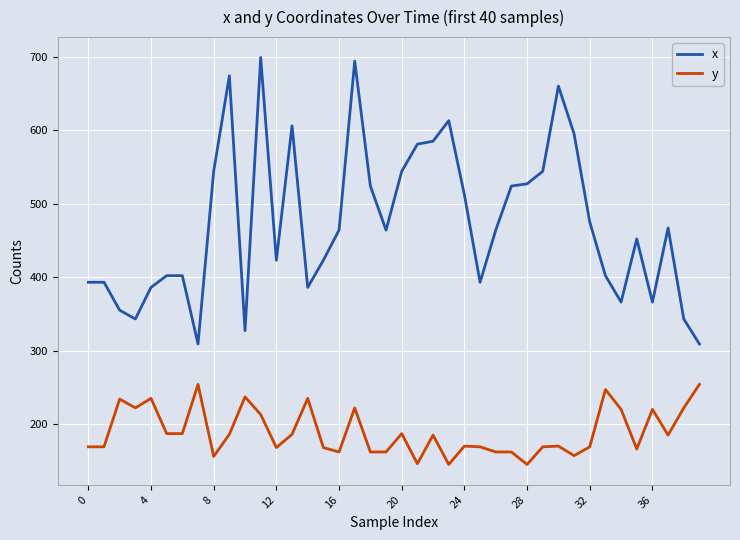

What is the average value of the y series?

189